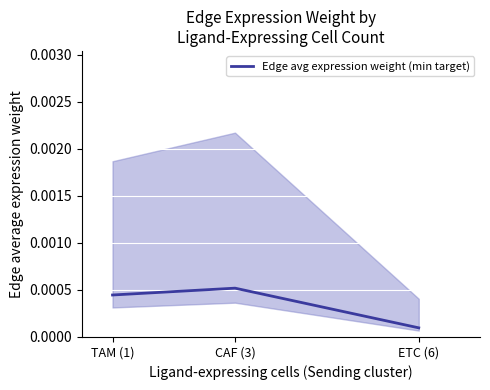

The chart shows a value of 0.0 at CAF (3). True or false?

True